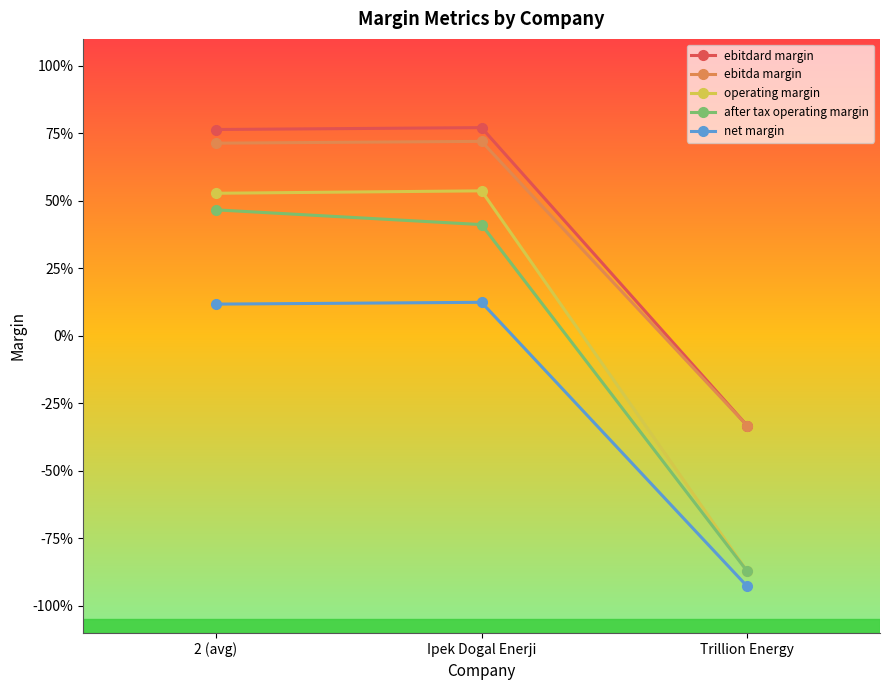

What is the label of the 2nd point from the left?

Ipek Dogal Enerji